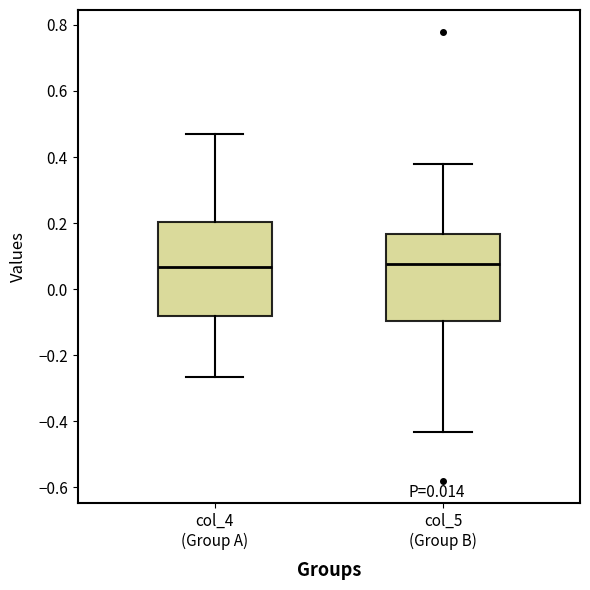

Reading left to right, read every box against the y-axis: the position of its median line, the range the box covers, and the ends of its whiskers. The values are not printed on the chart, so give them approximately, as read against the axis.

col_4 (Group A): median 0.06, box -0.08 to 0.20, whiskers -0.26 to 0.46
col_5 (Group B): median 0.08, box -0.10 to 0.16, whiskers -0.44 to 0.38